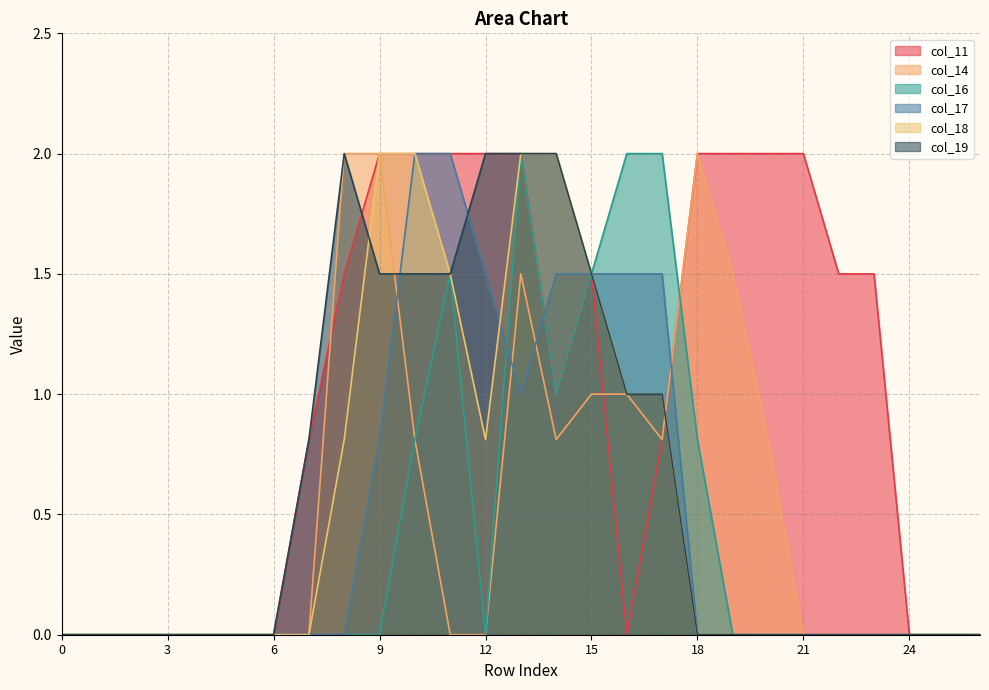

Is it true that col_16 equals 0.0 at 19?

True